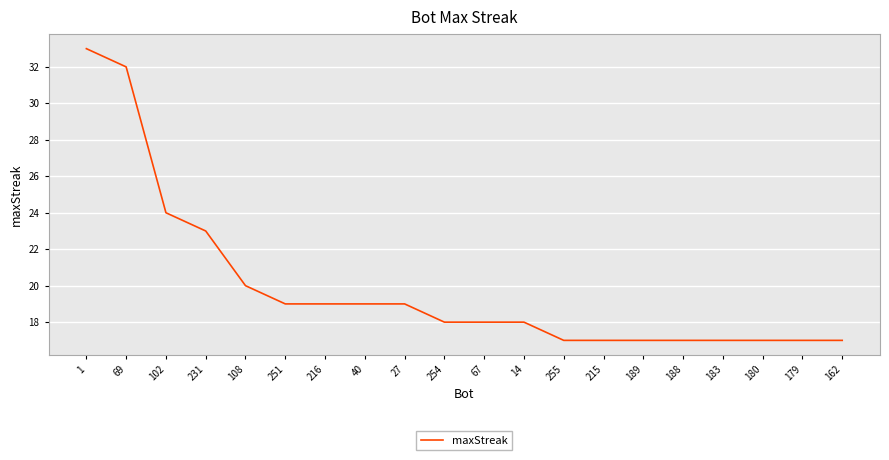

The value at 215 is 22. True or false?

False